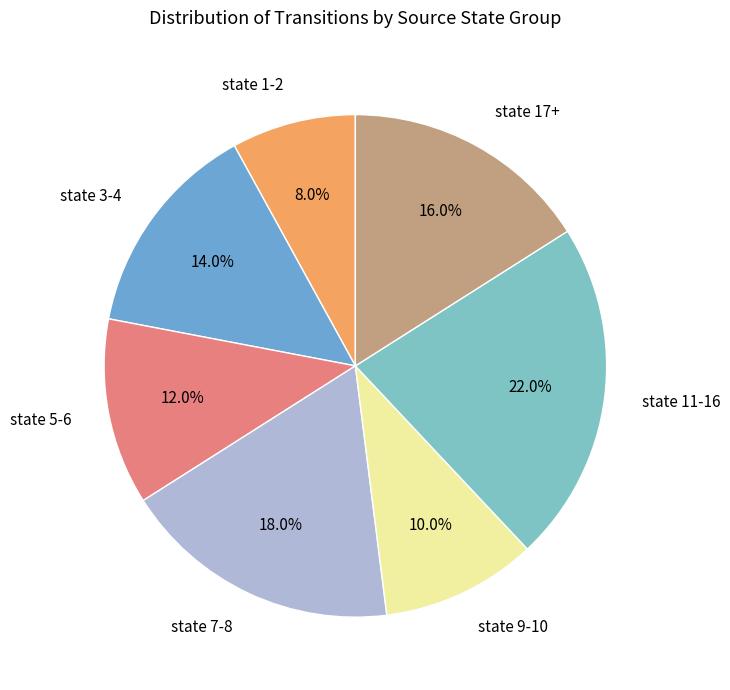

Which has a higher value, state 1-2 or state 5-6?

state 5-6